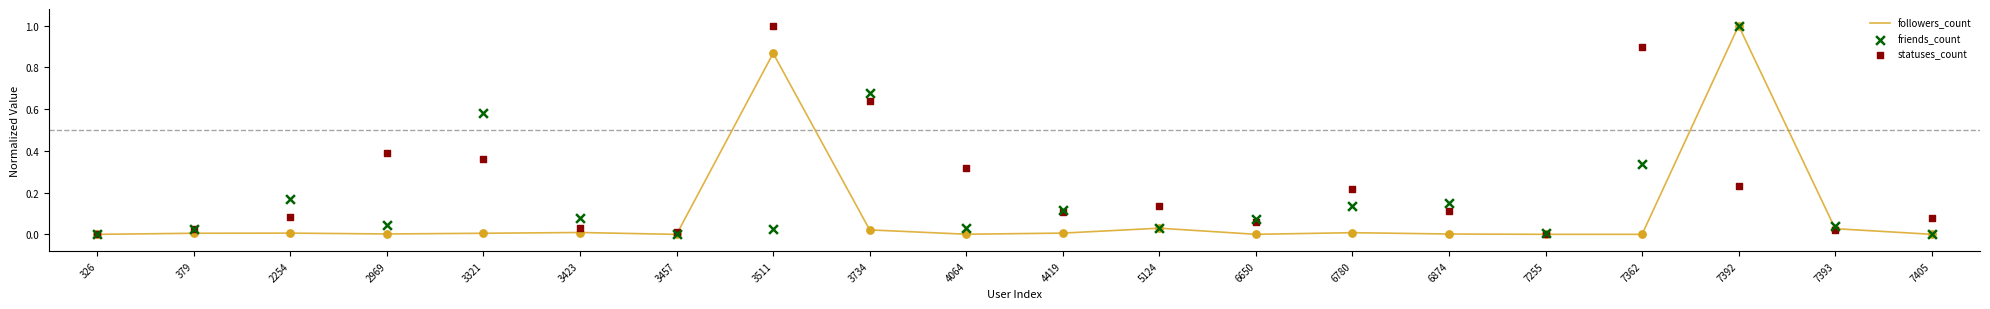

What are all the series names shown in the legend?

followers_count, friends_count, statuses_count